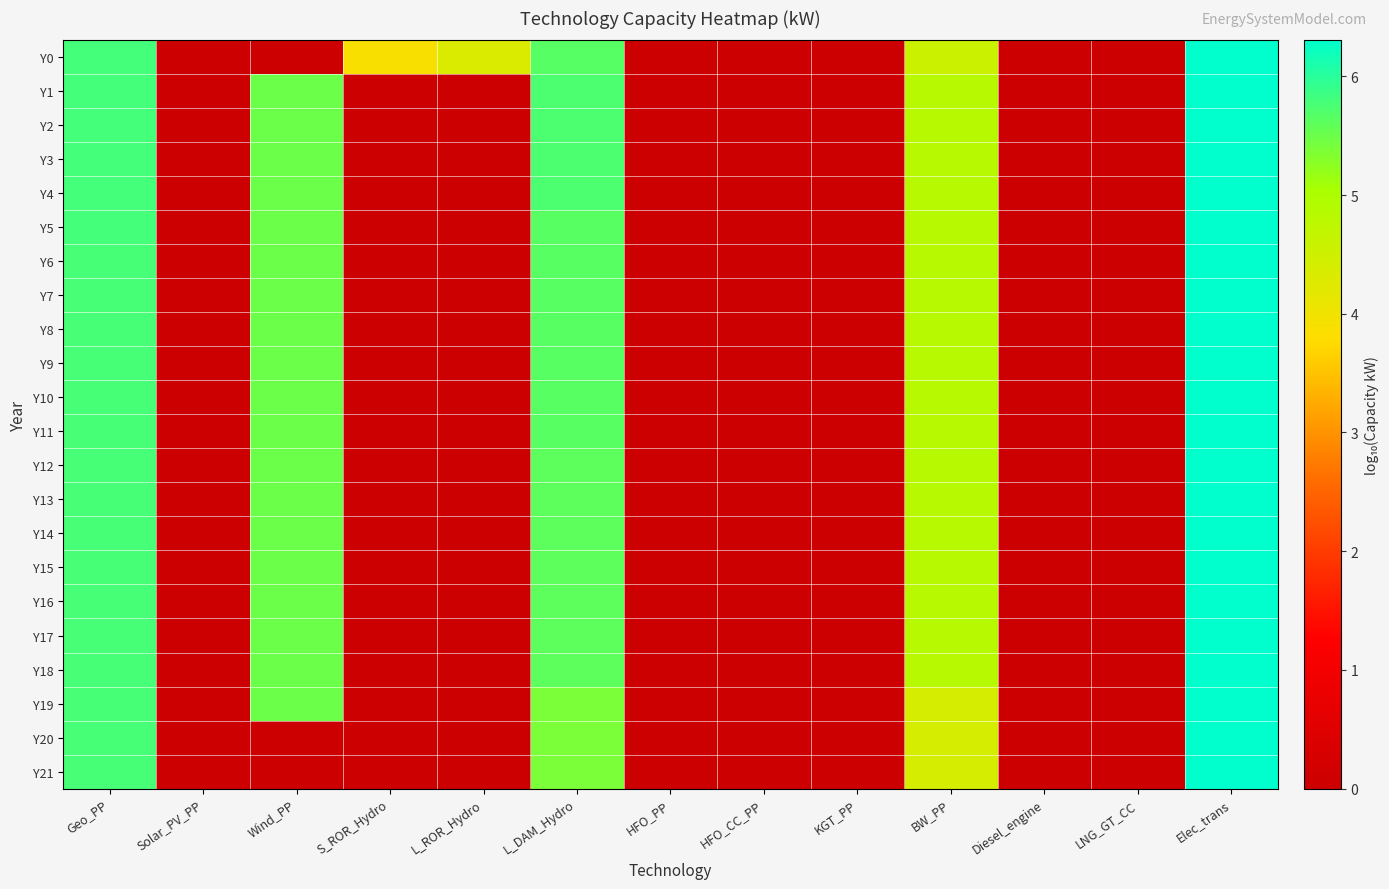

Count the number of categories in the chart.

13